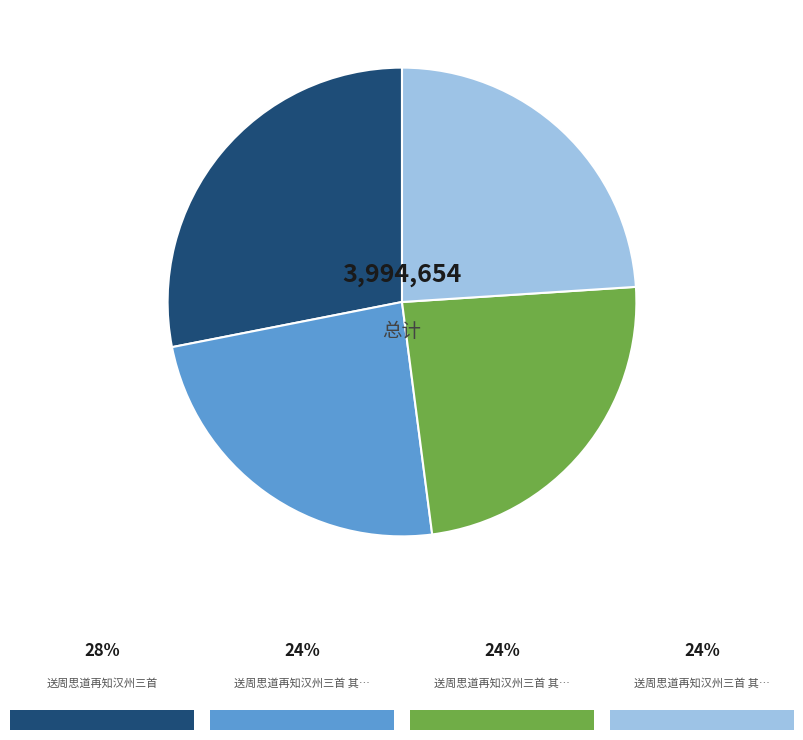

Is there a majority slice in this chart?

No